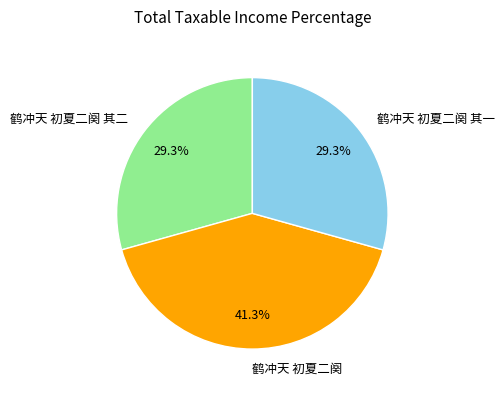

To the nearest percent, what portion does 鹤冲天 初夏二阕 其一 represent?

29%